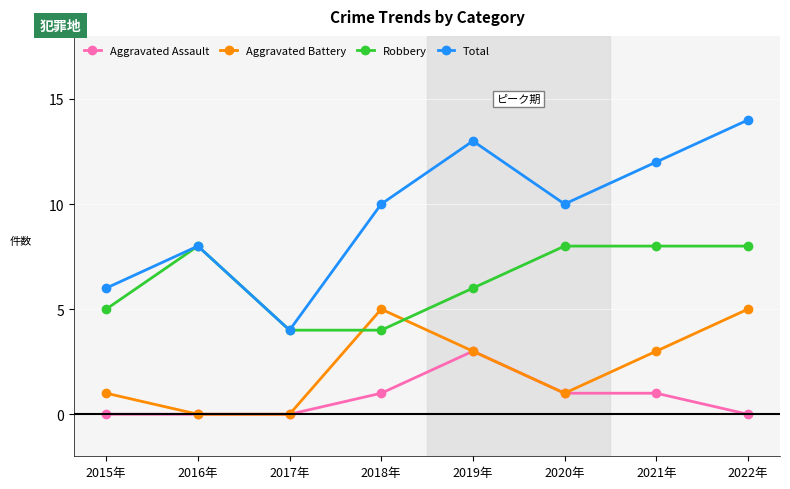

What are all the series names shown in the legend?

Aggravated Assault, Aggravated Battery, Robbery, Total